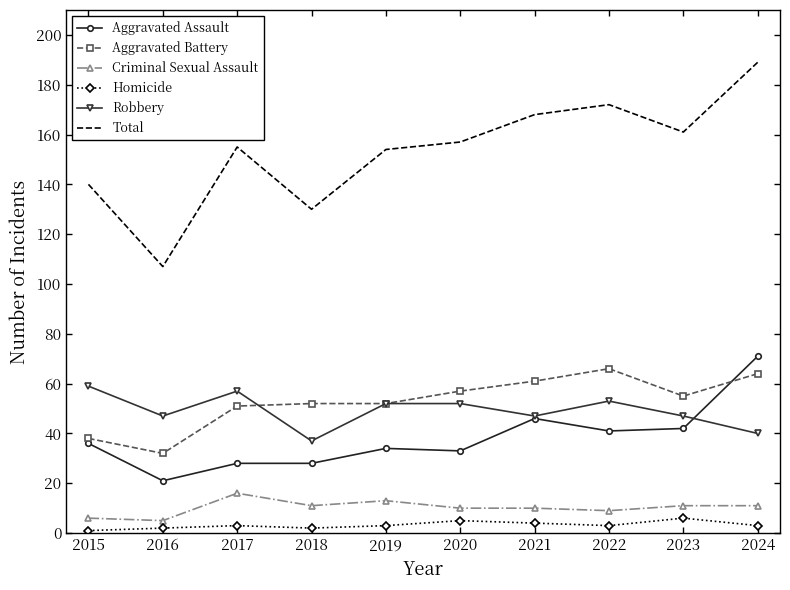

What is the average value of the Homicide series?

3